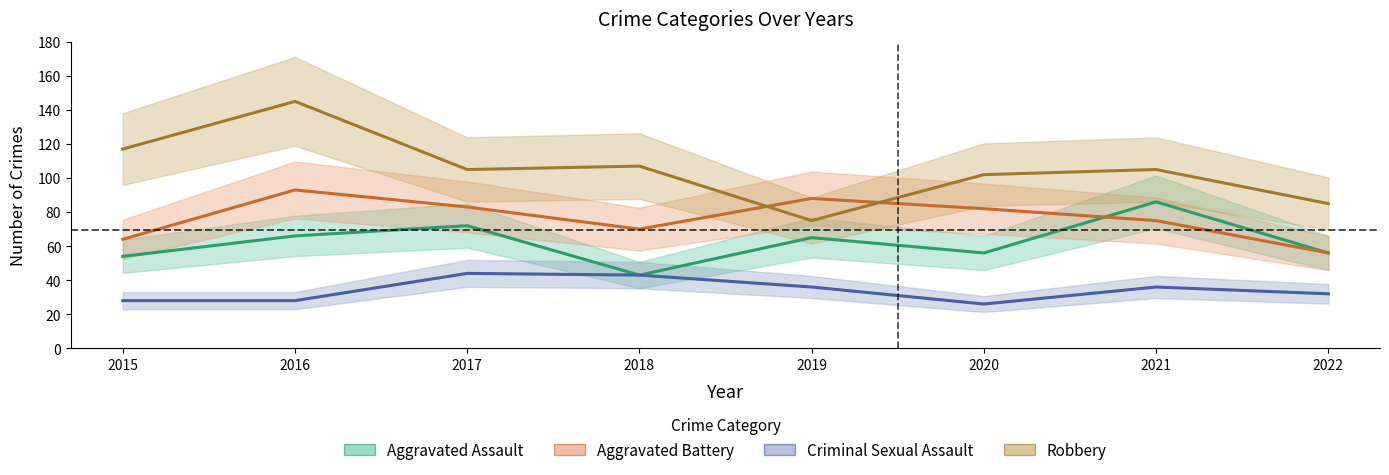

True or false: Robbery has more than 2 interior local peaks.

True